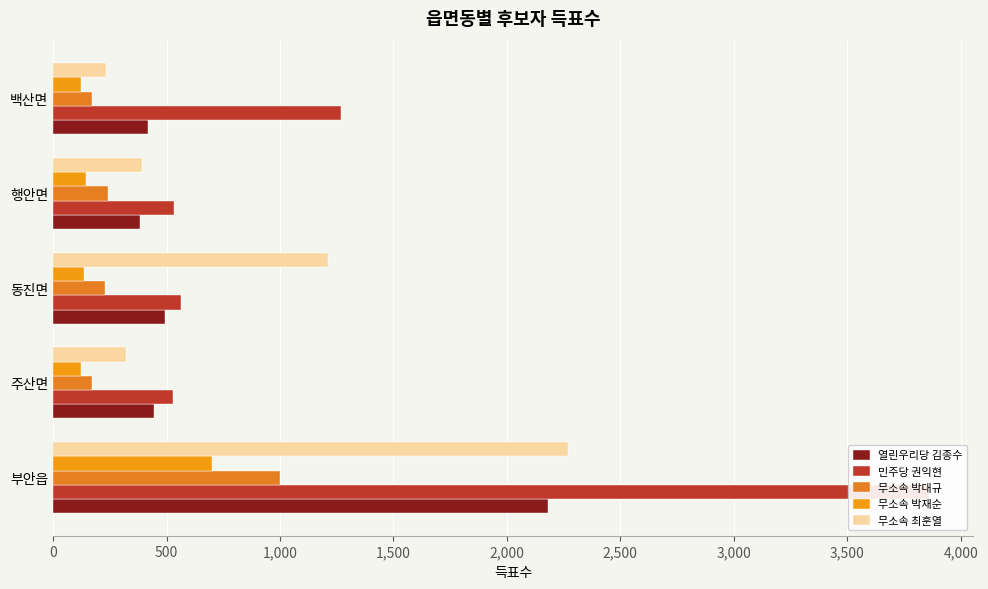

What is the difference between the maximum and minimum values in the 무소속 박대규 series?

828